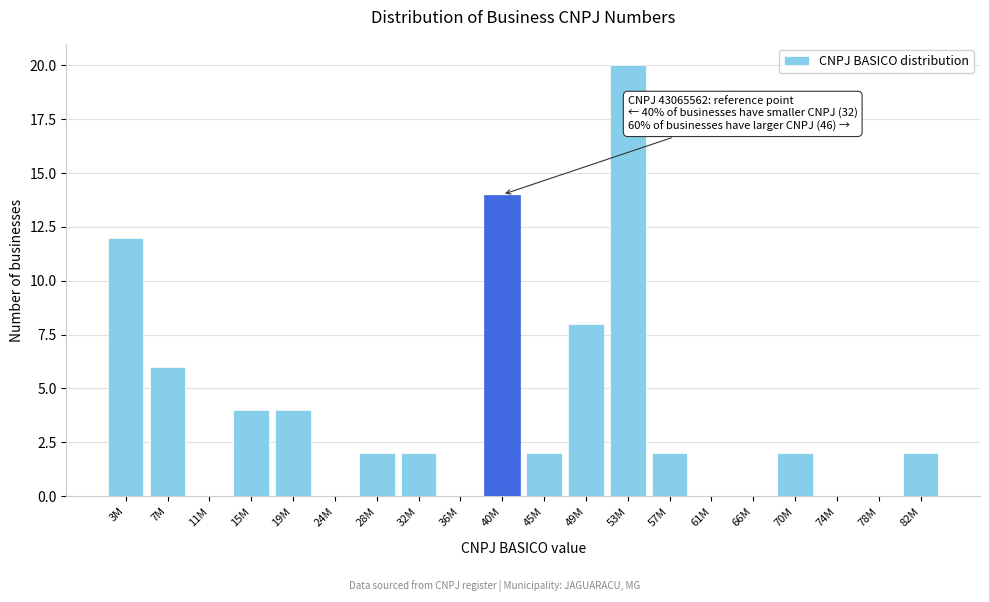

Reading left to right, what are all the values shown in this chart?

3M=12	7M=6	11M=0	15M=4	19M=4	24M=0	28M=2	32M=2	36M=0	40M=14	45M=2	49M=8	53M=20	57M=2	61M=0	66M=0	70M=2	74M=0	78M=0	82M=2